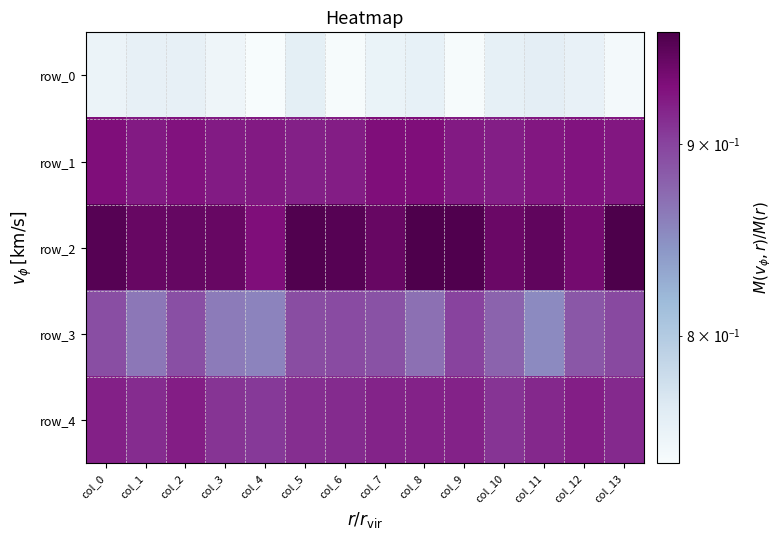

Reading left to right, extract all data points from this chart.

row_0: 0.8	0.8	0.8	0.7	0.7	0.8	0.7	0.8	0.8	0.7	0.8	0.8	0.8	0.7
row_1: 0.9	0.9	0.9	0.9	0.9	0.9	0.9	0.9	0.9	0.9	0.9	0.9	0.9	0.9
row_2: 1.0	0.9	0.9	0.9	0.9	1.0	1.0	0.9	1.0	1.0	0.9	1.0	0.9	1.0
row_3: 0.9	0.9	0.9	0.9	0.9	0.9	0.9	0.9	0.9	0.9	0.9	0.9	0.9	0.9
row_4: 0.9	0.9	0.9	0.9	0.9	0.9	0.9	0.9	0.9	0.9	0.9	0.9	0.9	0.9